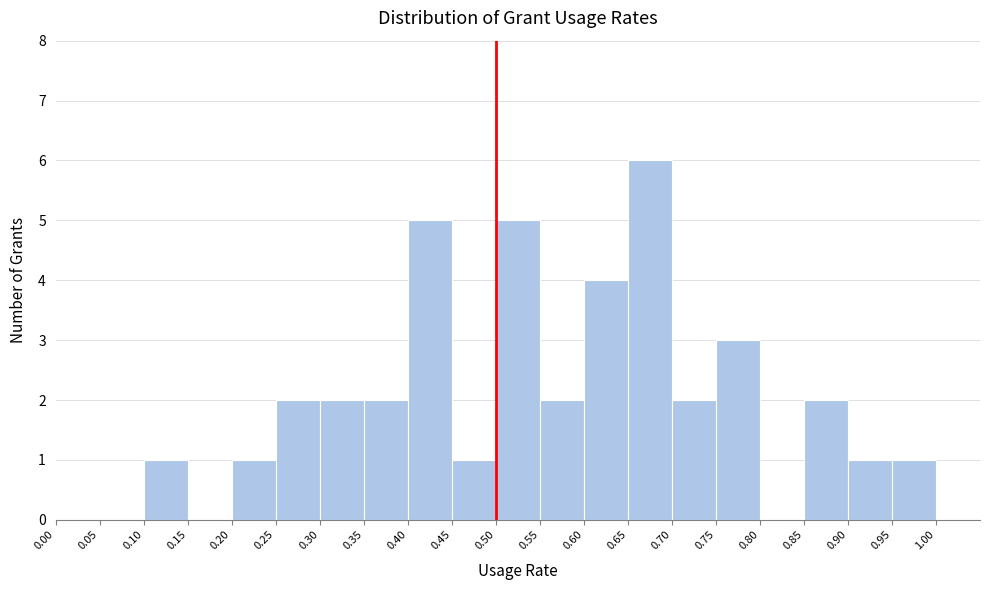

What is the height of the bar covering 0.55 to 0.60 on the x-axis? The values are not printed on the chart, so give them approximately, as read against the axis.

2